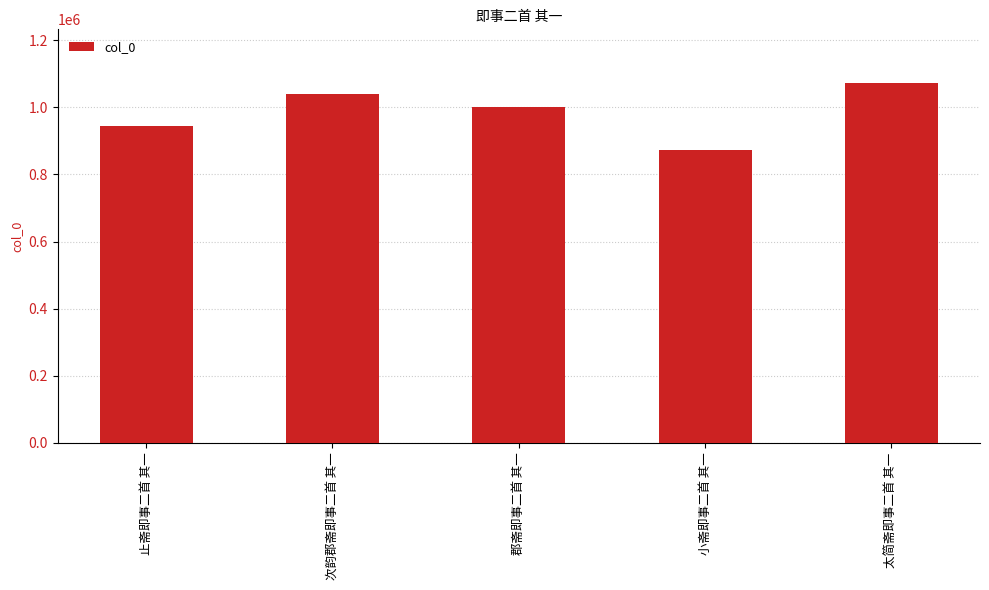

Does the chart contain any negative values?

No